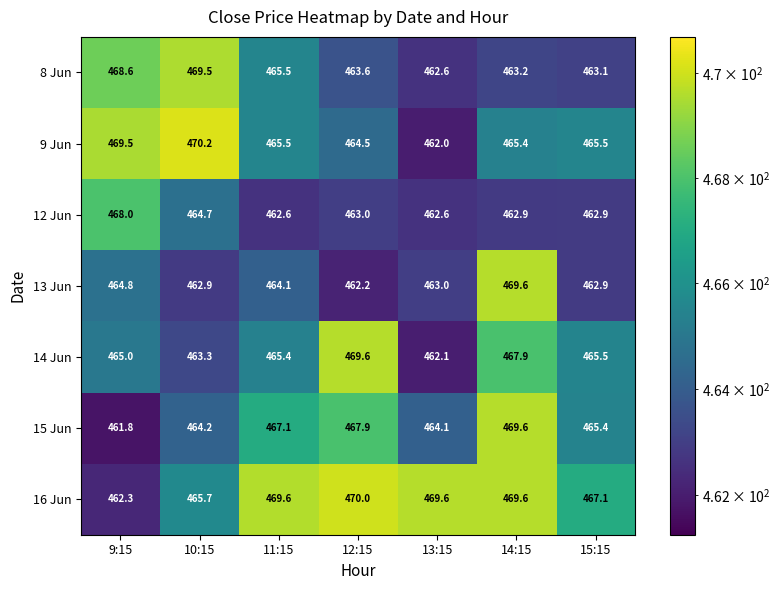

Is it true that 8 Jun equals 469.5 at 10:15?

True